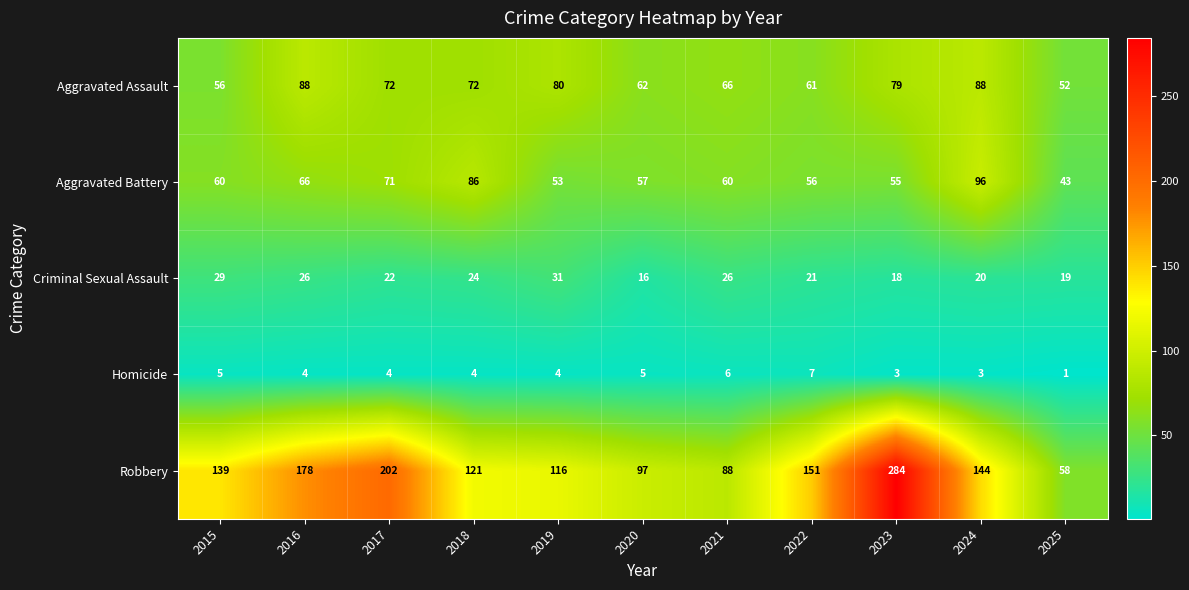

Between 2021 and 2024, which series saw the biggest shift?

Robbery